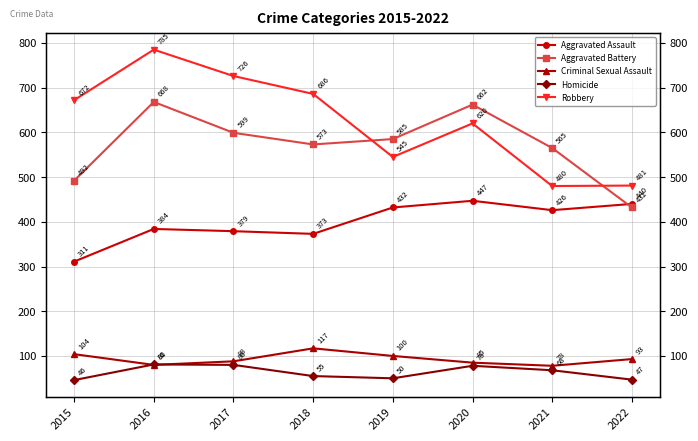

Which category has the lowest value across all series?

2015